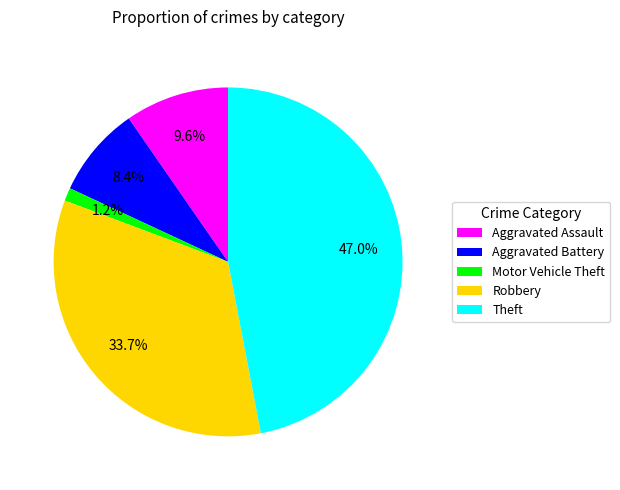

To the nearest percent, what is the combined percentage of Aggravated Assault and Aggravated Battery?

18%